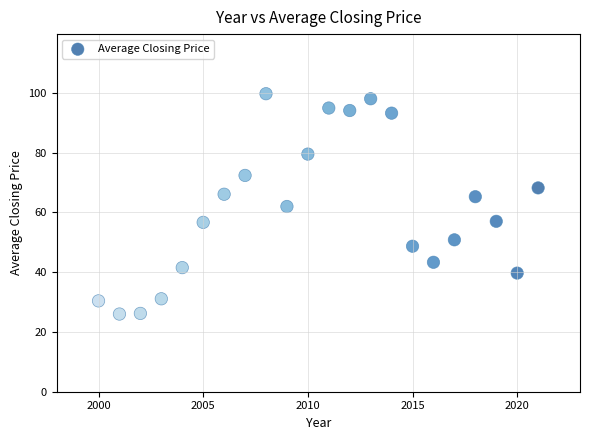

What is the range of X values (max minus min)?

21.0